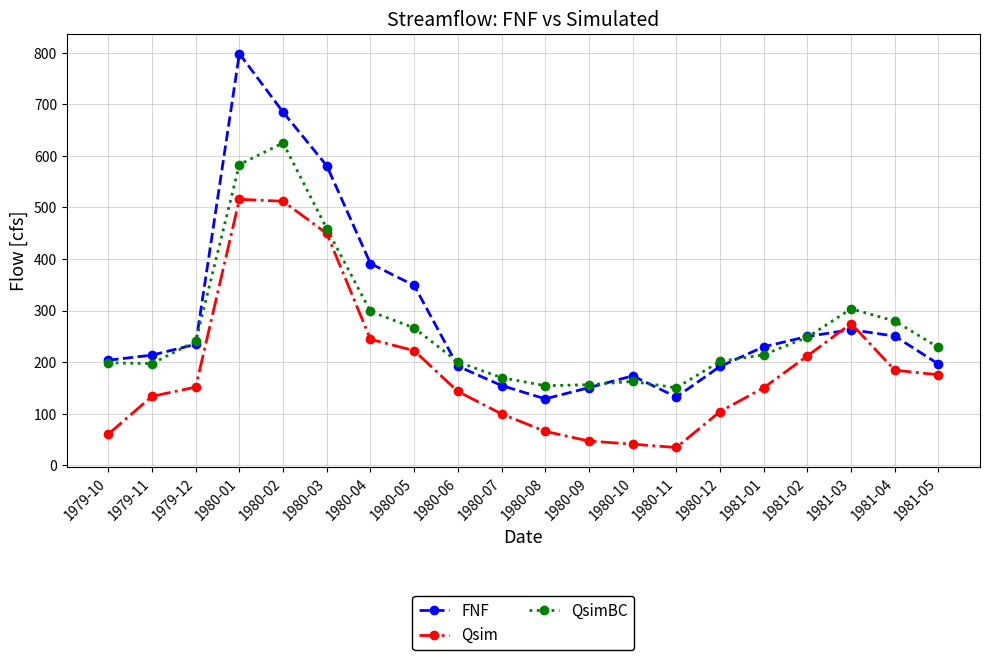

What are all the series names shown in the legend?

FNF, Qsim, QsimBC